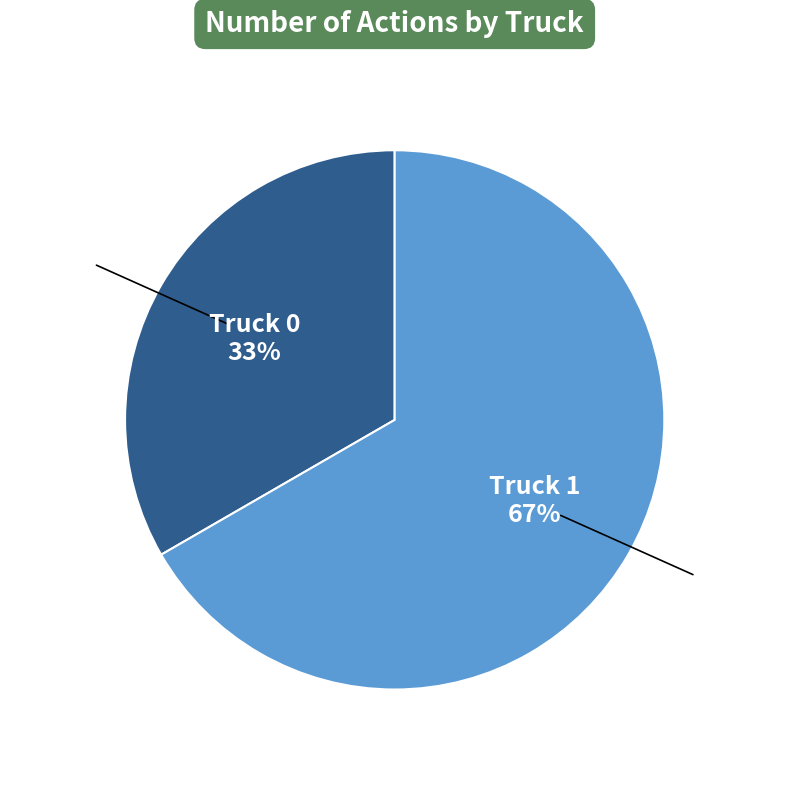

Count the number of slices in the pie.

2